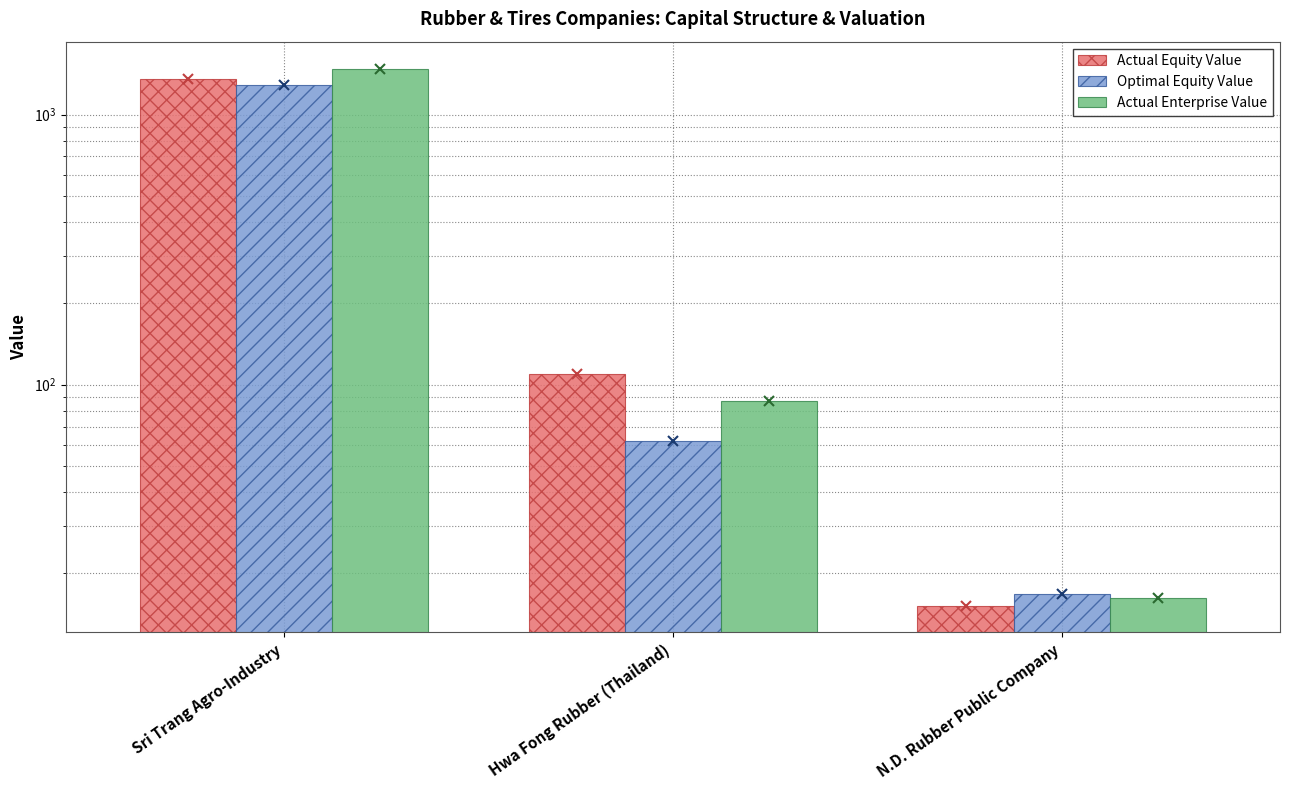

How many data points does each series have?

3